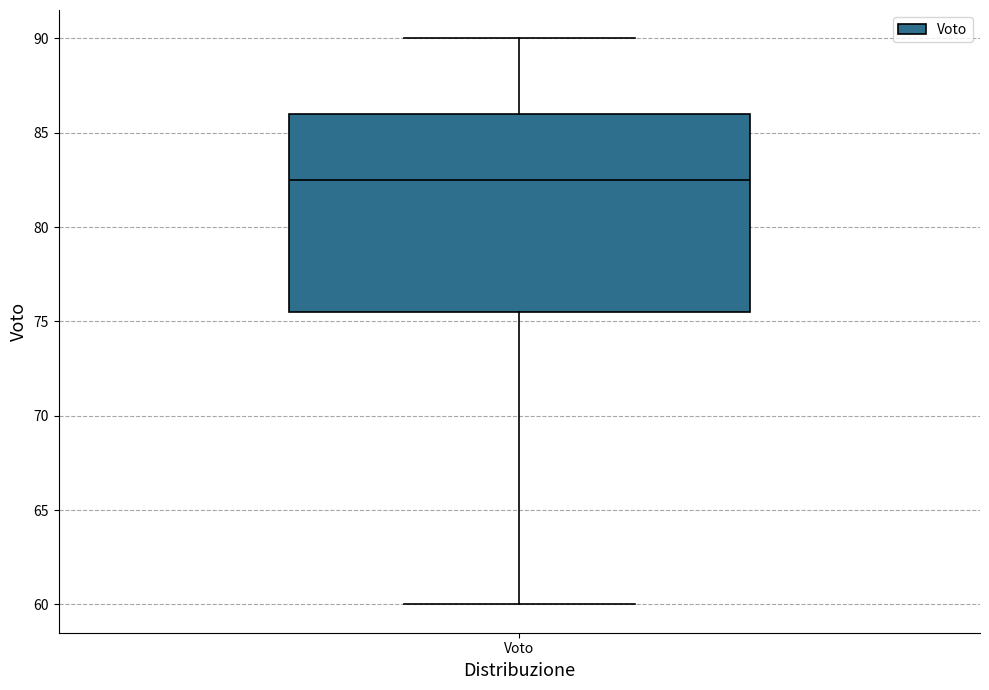

Where does the upper whisker of the box for Voto end on the y-axis? The values are not printed on the chart, so give them approximately, as read against the axis.

90.0